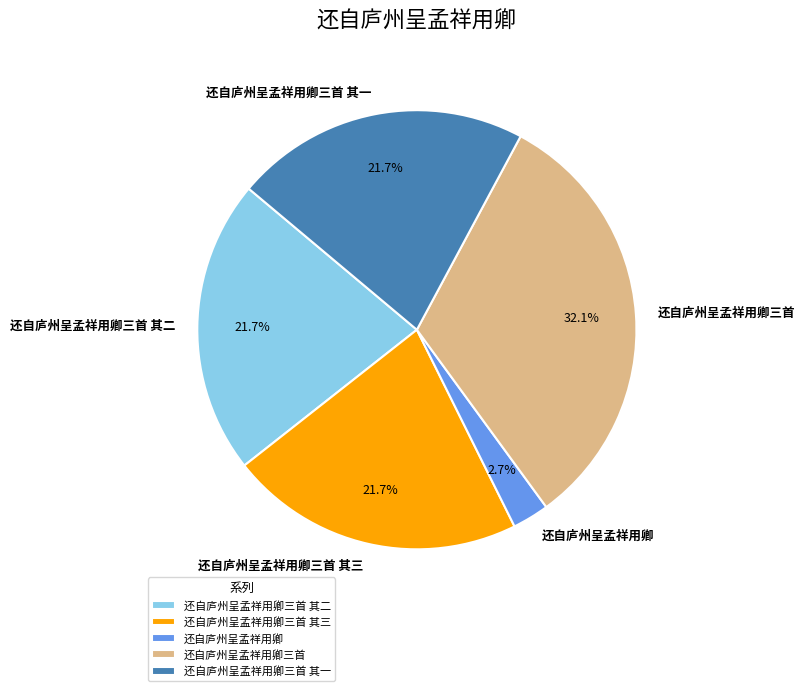

To the nearest percent, what is the combined percentage of 还自庐州呈孟祥用卿三首 and 还自庐州呈孟祥用卿三首 其一?

54%